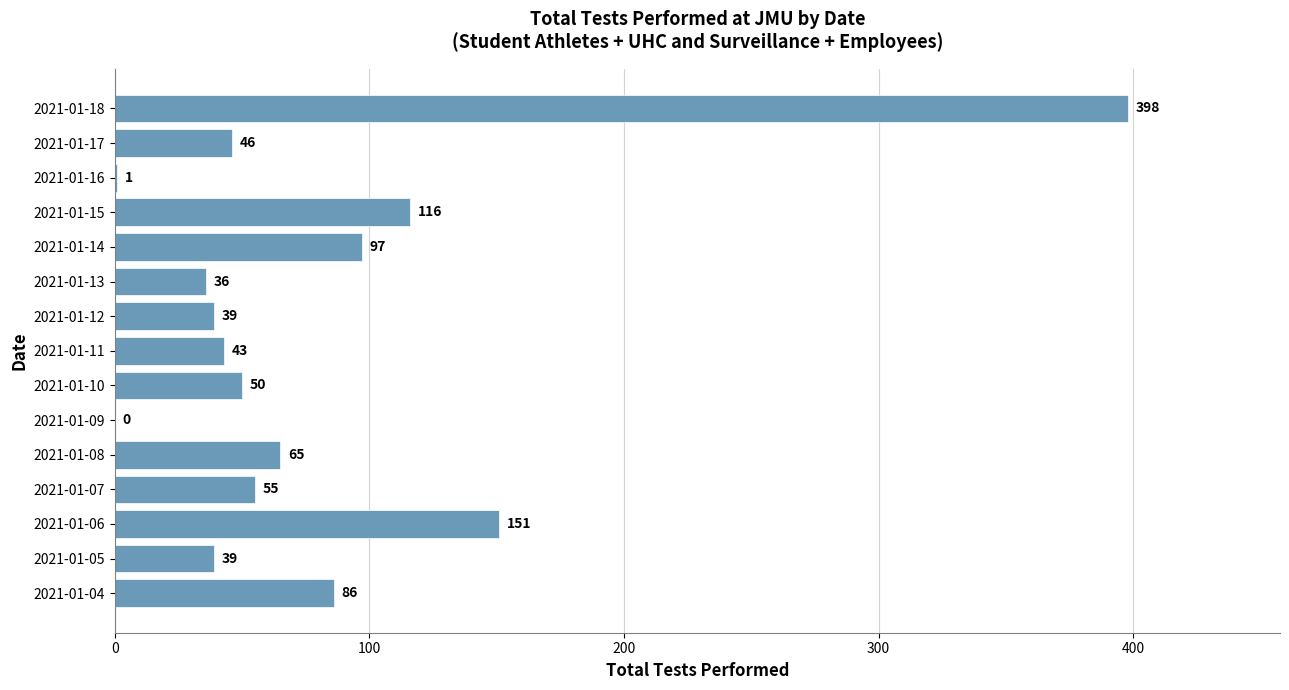

The chart shows a value of 93 at 2021-01-18. True or false?

False